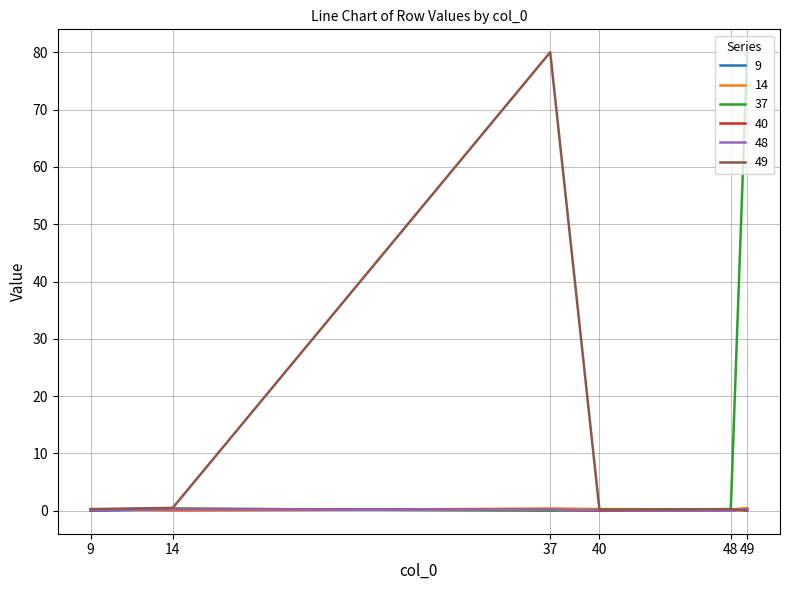

What is the difference between the 49 values at 14 and 49?

0.5